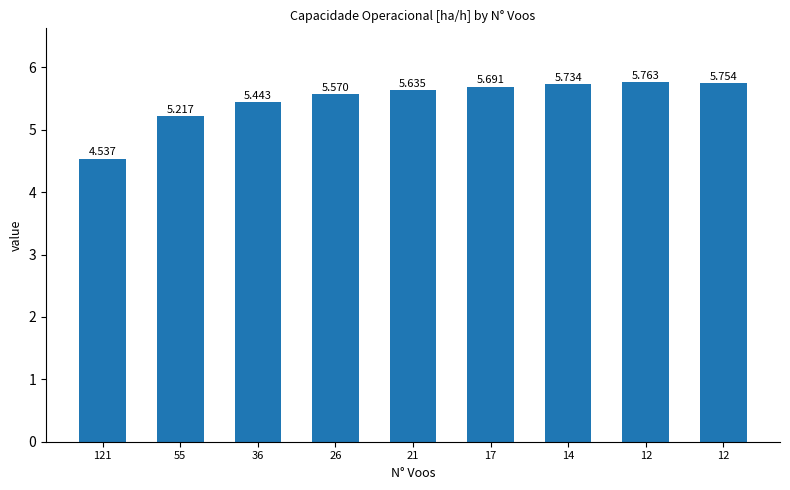

How many data points does each series have?

9